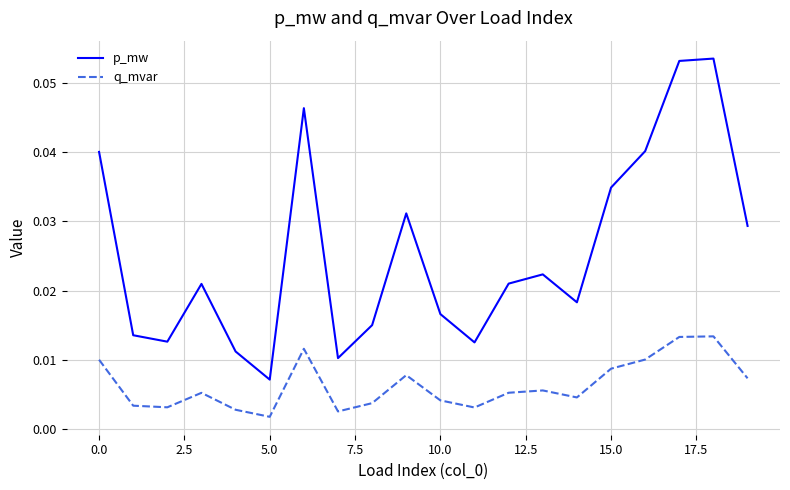

Which series has the widest spread of values?

p_mw